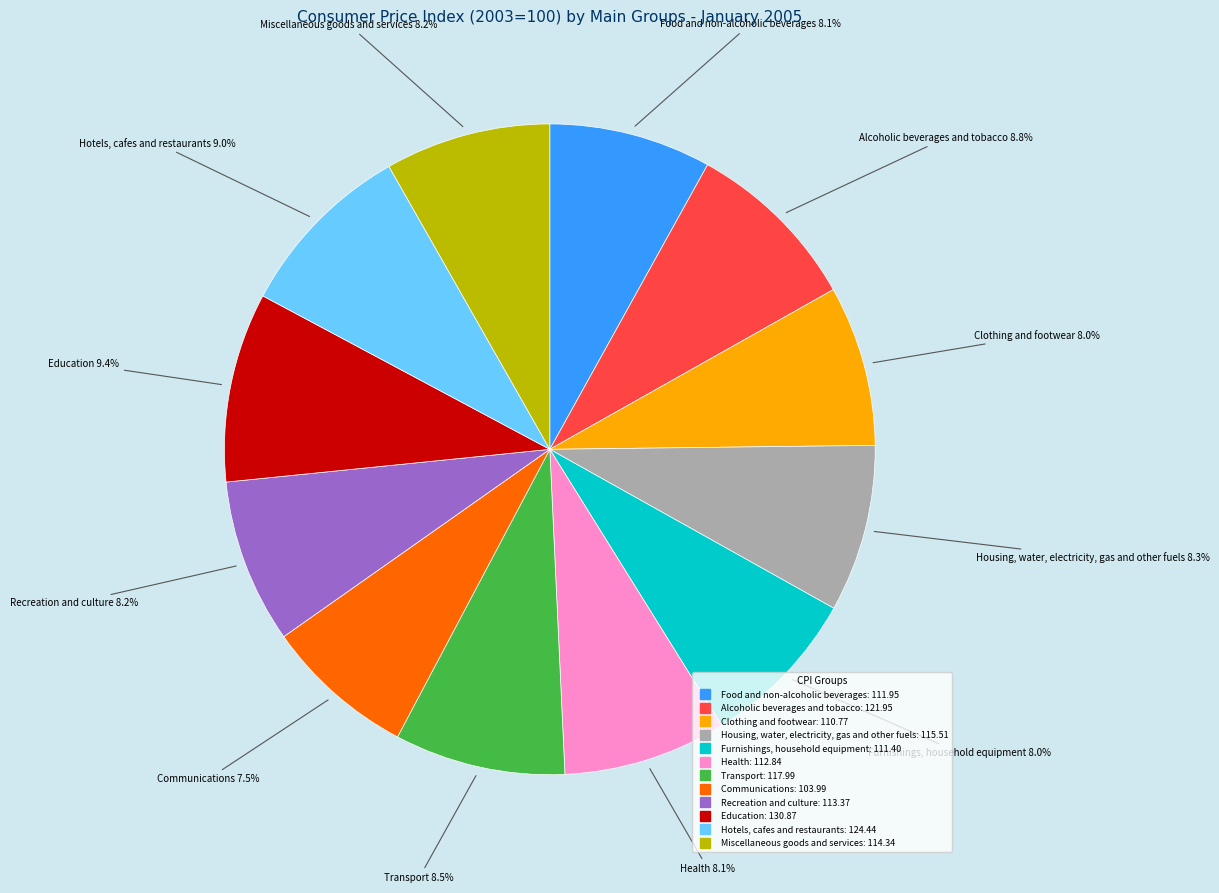

Is Transport the majority of the pie?

No